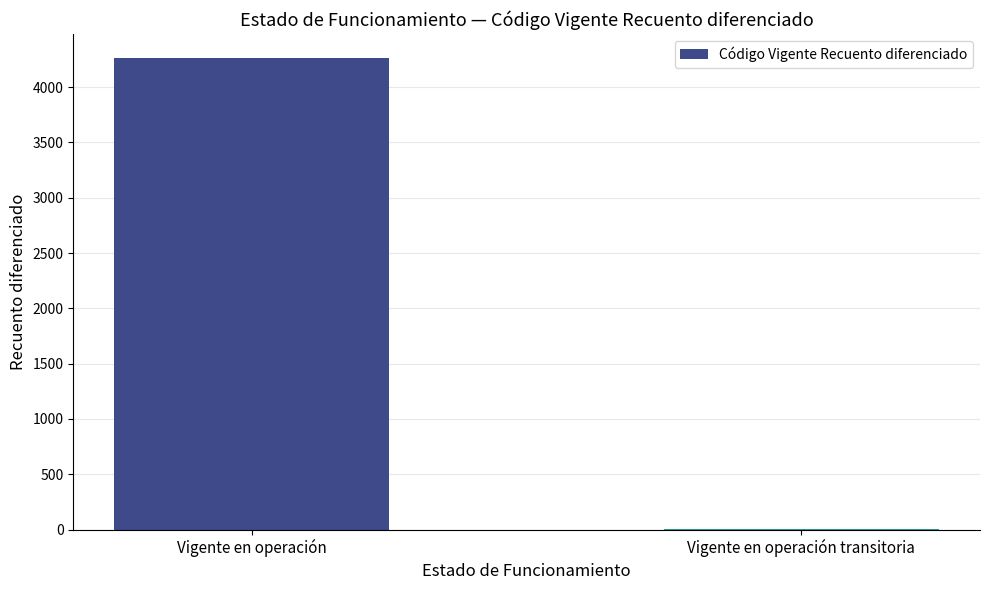

Which has a higher value, Vigente en operación or Vigente en operación transitoria?

Vigente en operación